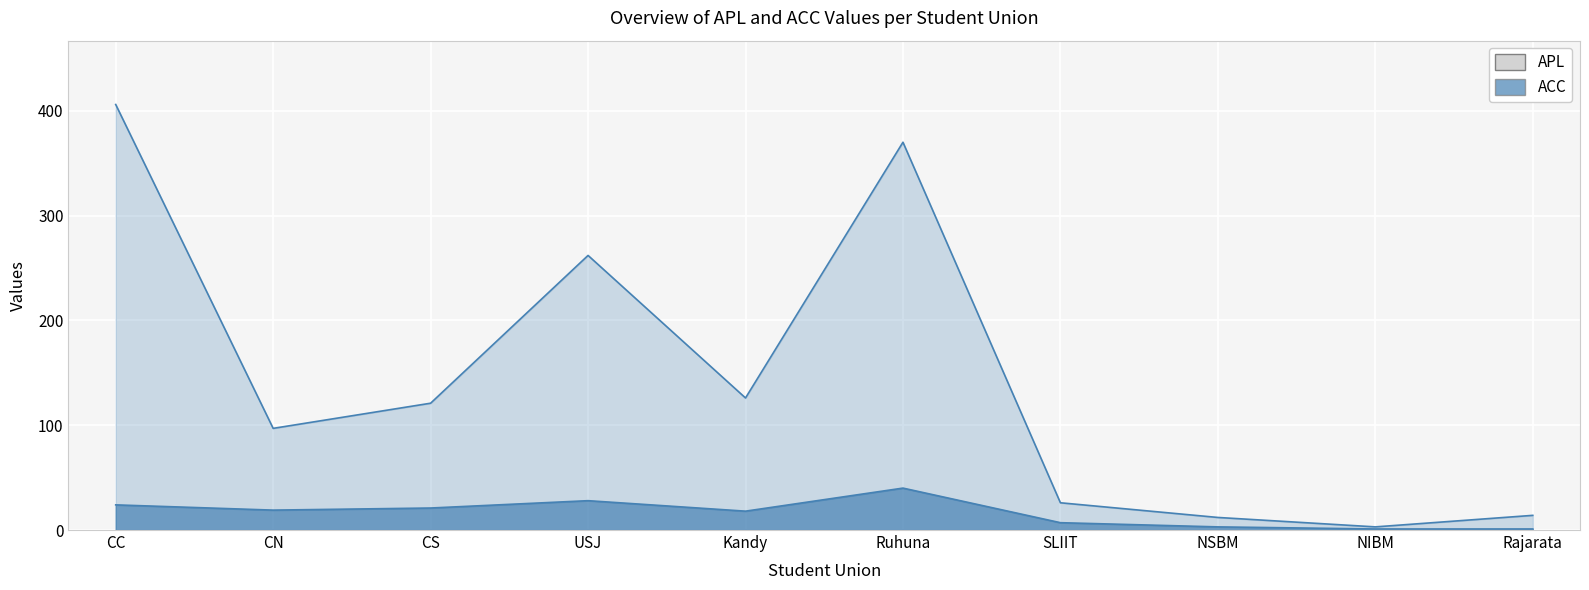

Where does the ACC series first go above 19?

CC